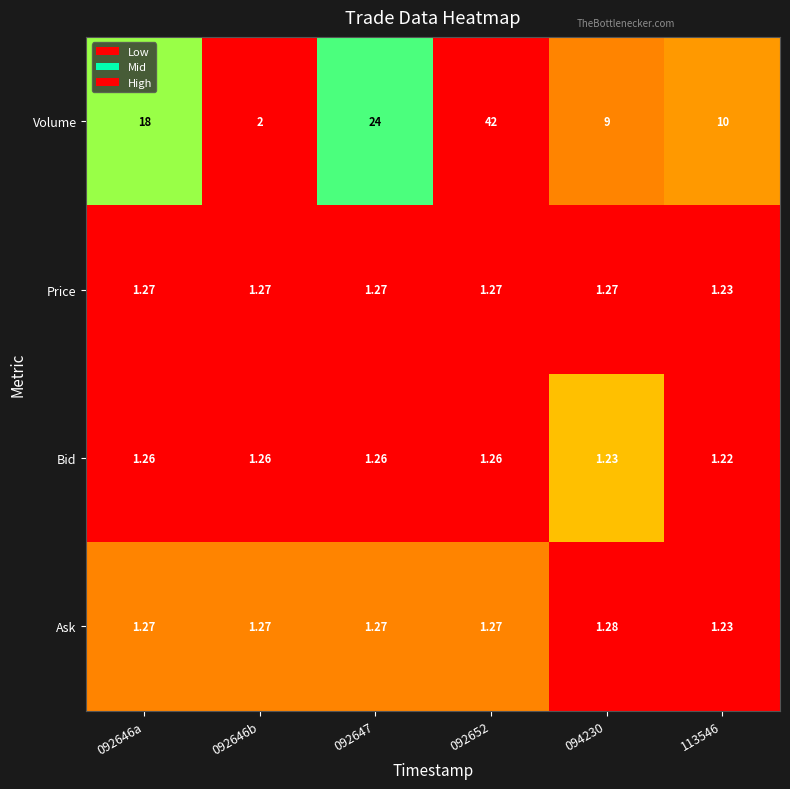

Which series has the largest total across all categories?

Volume